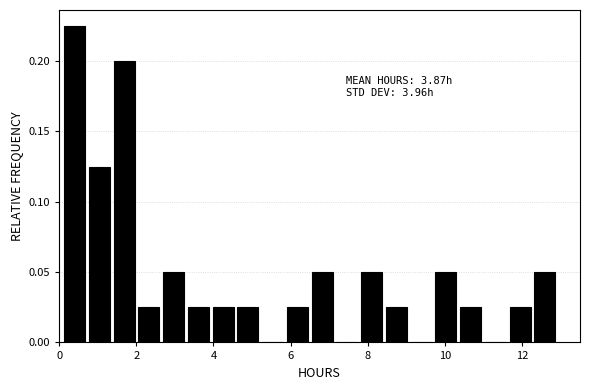

Read against the x-axis, roughly where is the centre of the tallest bar?

0.4